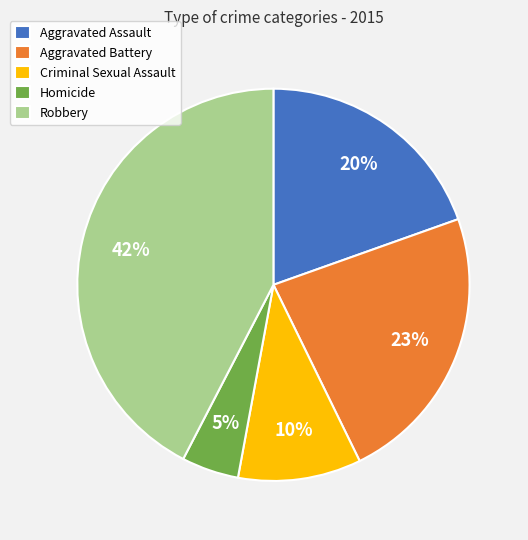

Rank the categories by value from lowest to highest.

Homicide, Criminal Sexual Assault, Aggravated Assault, Aggravated Battery, Robbery